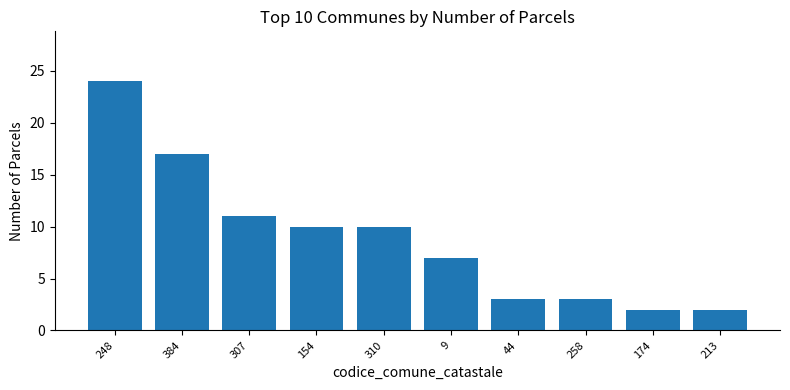

What is the difference between the second highest and minimum values?

15